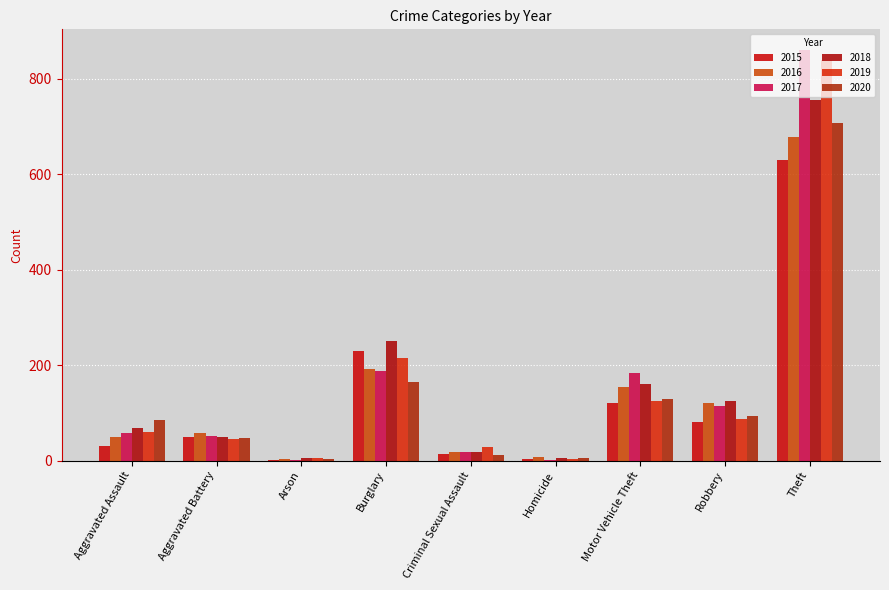

Reading left to right, what are all the values shown in this chart?

2015: 30	49	2	229	13	4	120	82	629
2016: 49	59	3	191	19	8	155	120	678
2017: 58	52	1	187	19	2	184	114	860
2018: 69	50	5	250	19	5	161	125	755
2019: 61	45	5	216	29	3	124	87	838
2020: 85	48	4	165	12	6	129	94	706